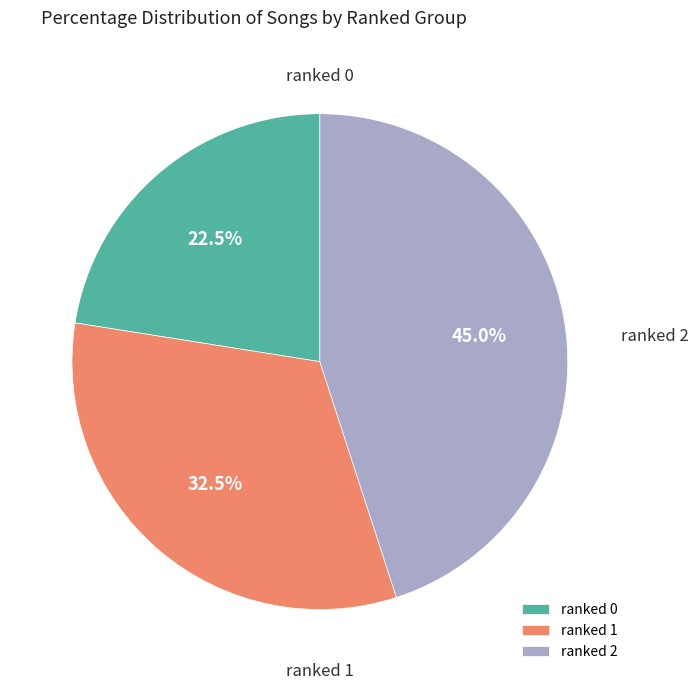

How many slices are in this pie chart?

3